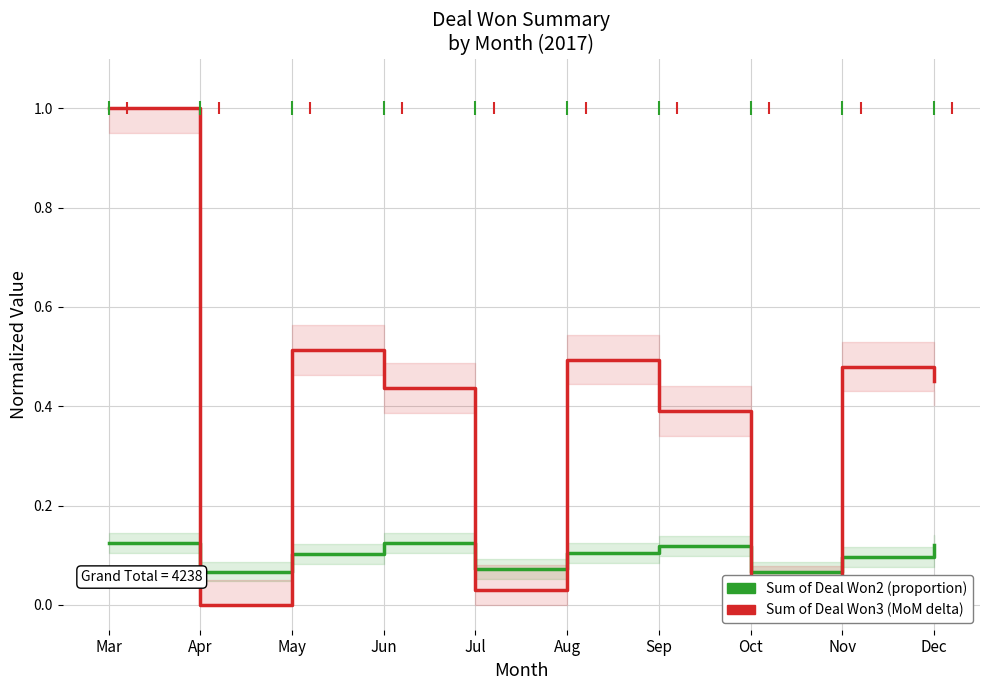

How many values in the Sum of Deal Won3 (normalized) series exceed 0?

9